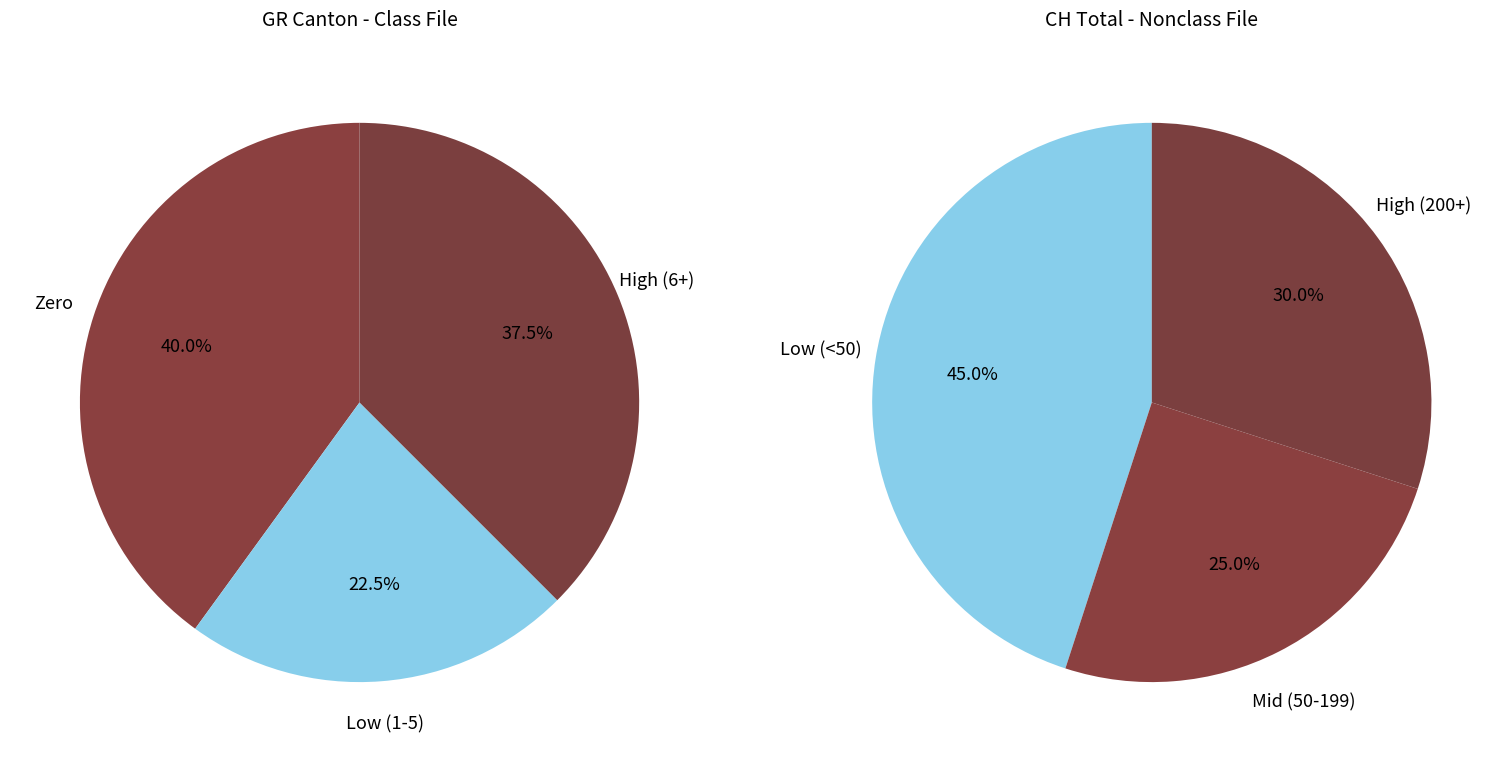

Between 28 and 14, which is larger?

28